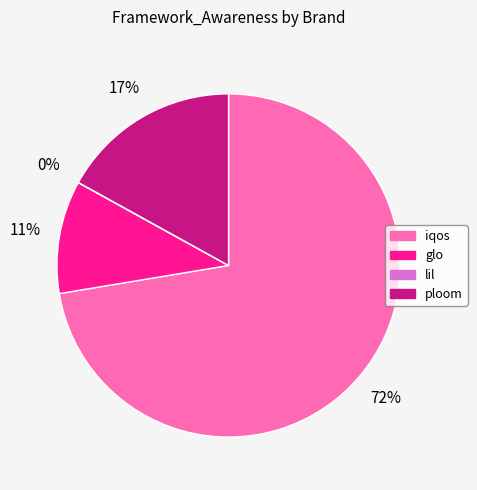

Between iqos and ploom, which is larger?

iqos